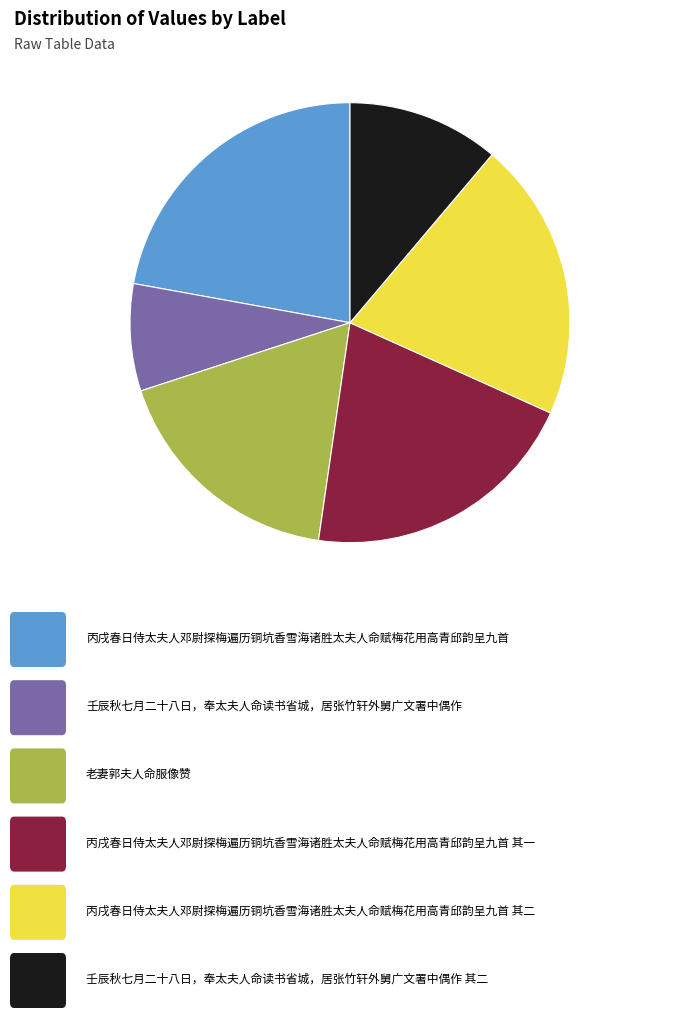

Does any single category account for the majority?

No